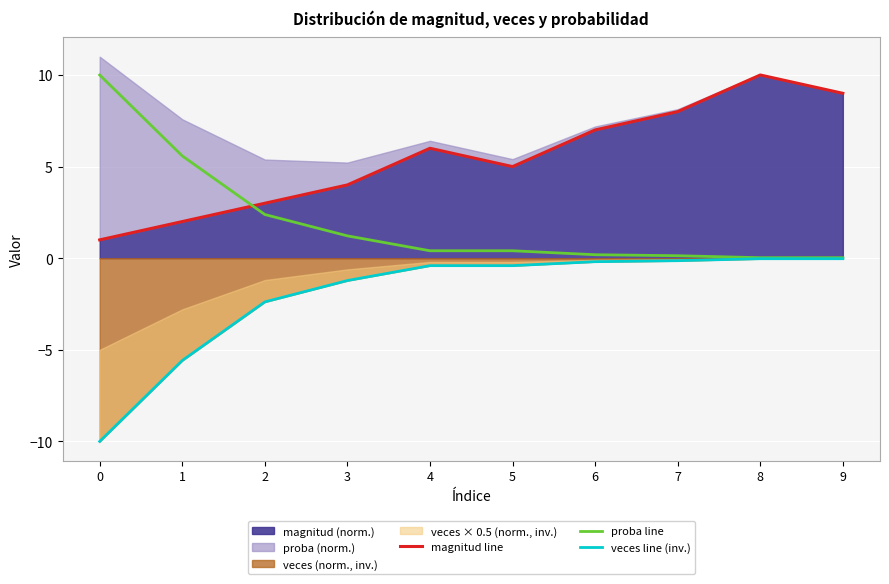

What is the value of the proba line point at the 7th from the left?

0.2